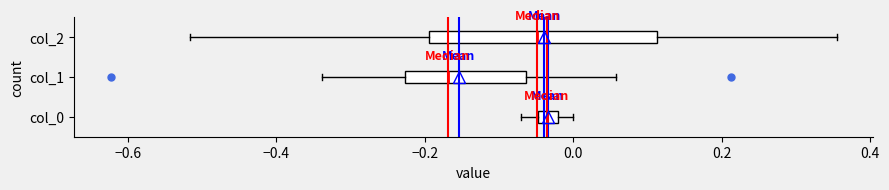

Where is the right edge of the box for col_1 on the x-axis? The values are not printed on the chart, so give them approximately, as read against the axis.

-0.06